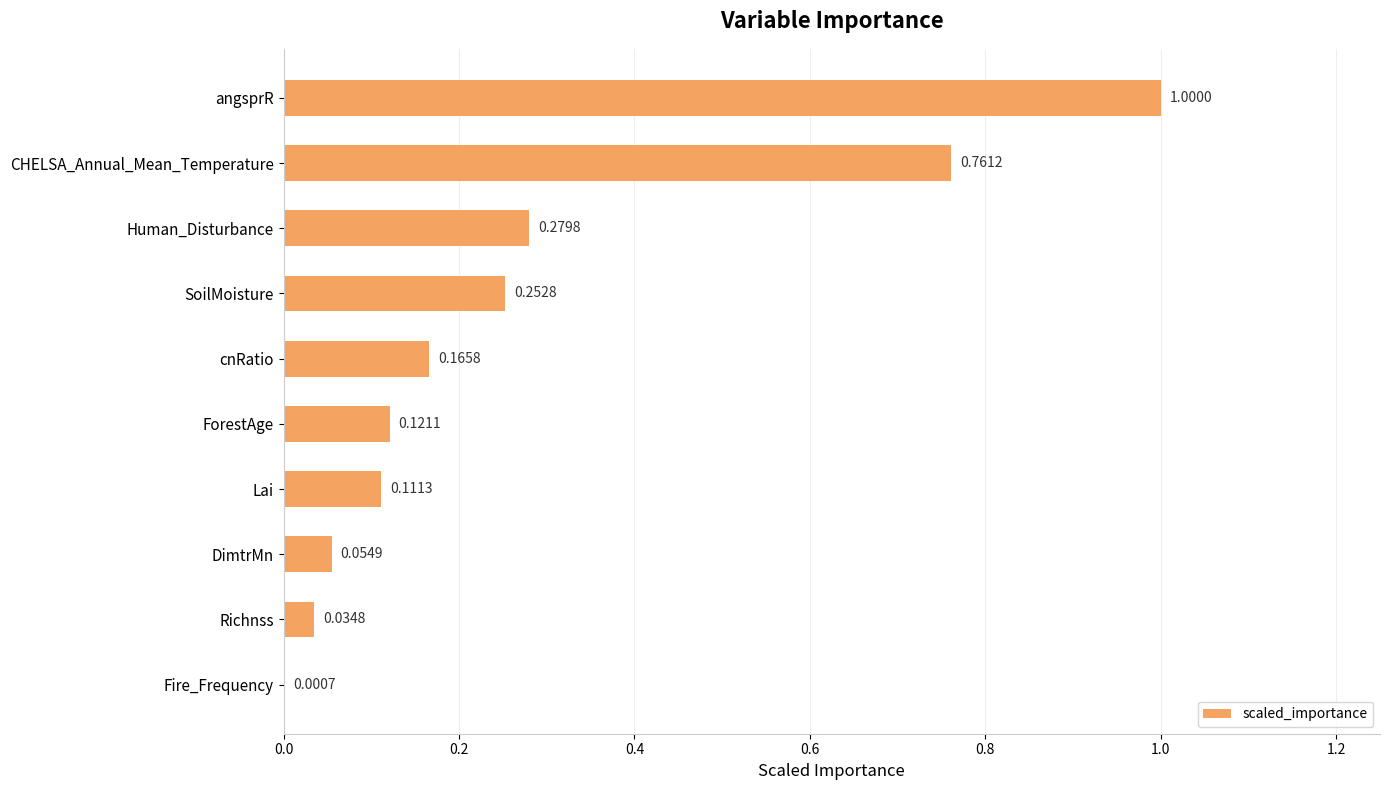

Between DimtrMn and Fire_Frequency, which is larger?

DimtrMn